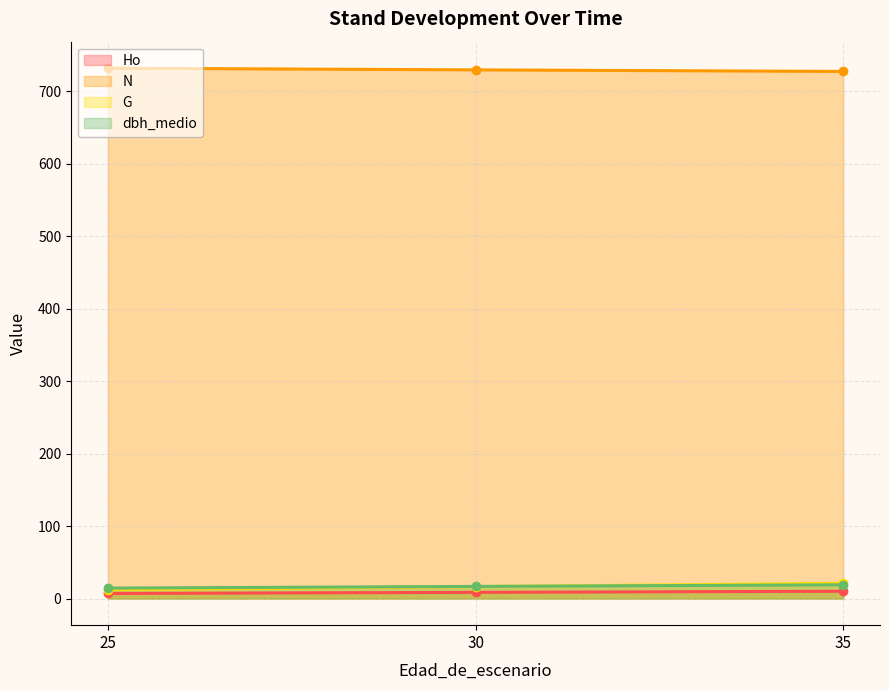

Which series has the widest spread of values?

G